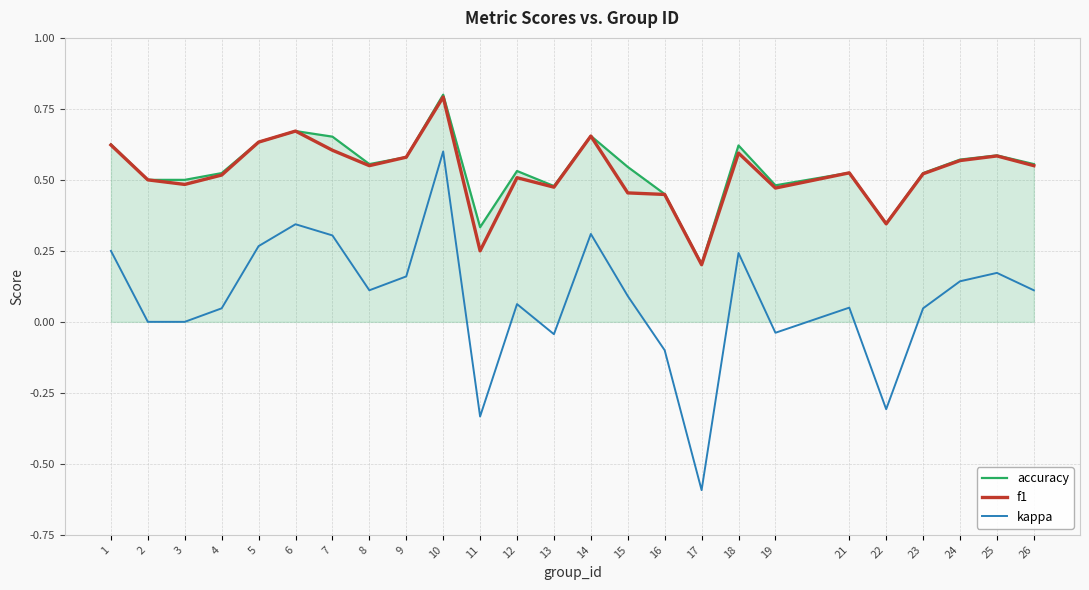

Is the value of accuracy at 13 greater than the value of kappa at 19?

Yes